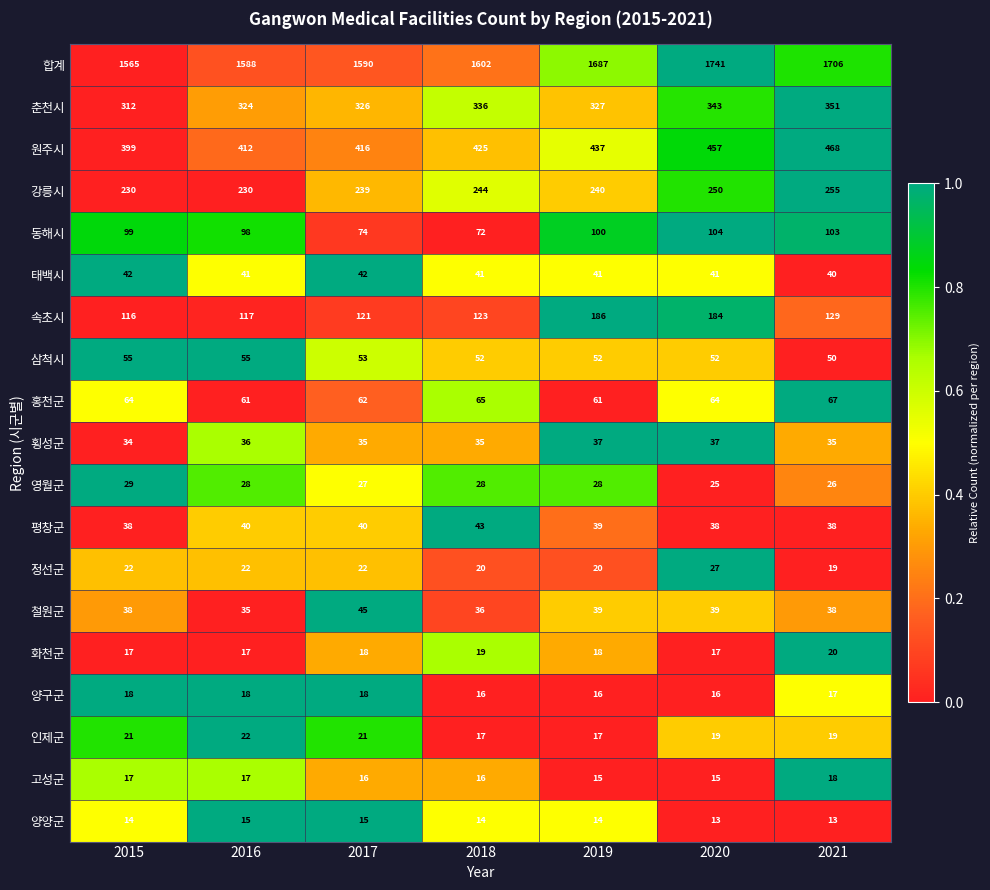

Where does the 고성군 series first go above 16?

2015